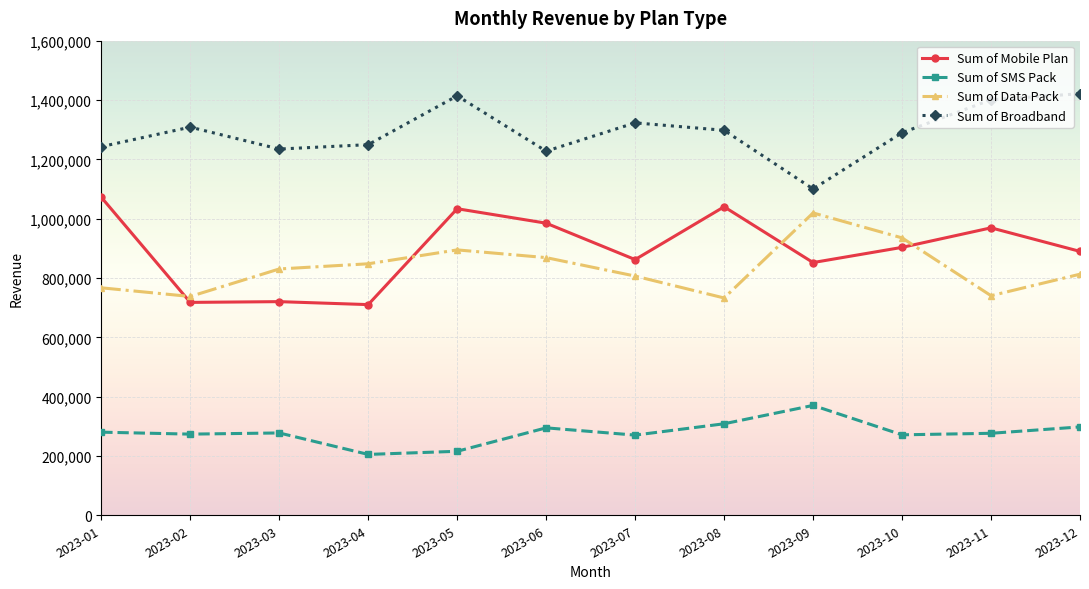

The value of Sum of Data Pack at 2023-07 is 427435. True or false?

False